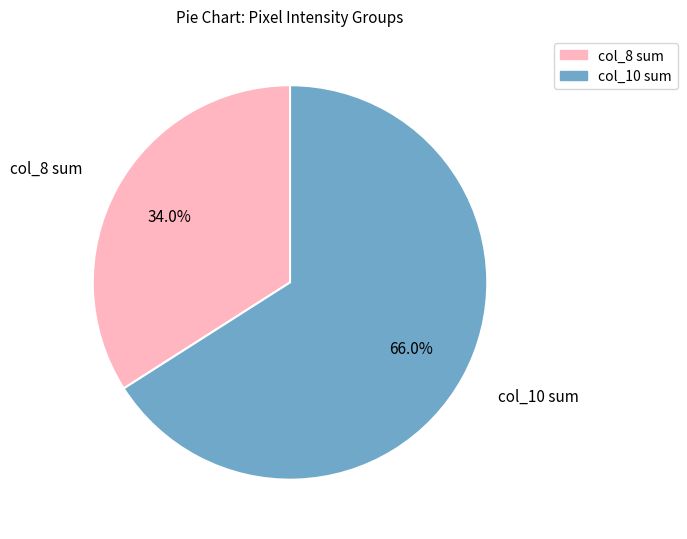

Is there a majority slice in this chart?

Yes